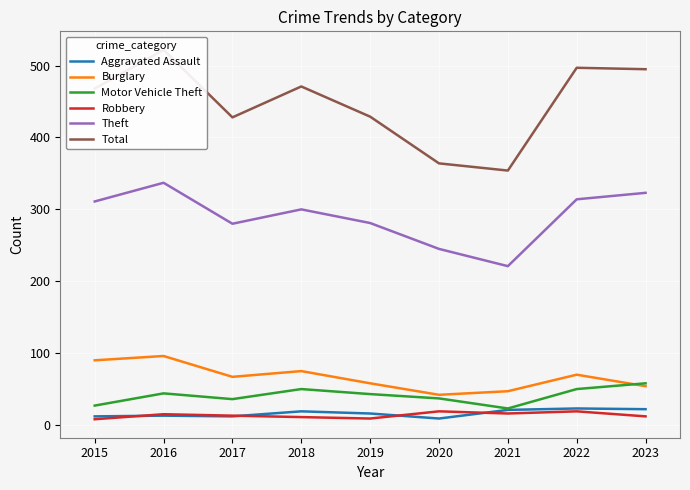

Read the Robbery value at 2021.

16